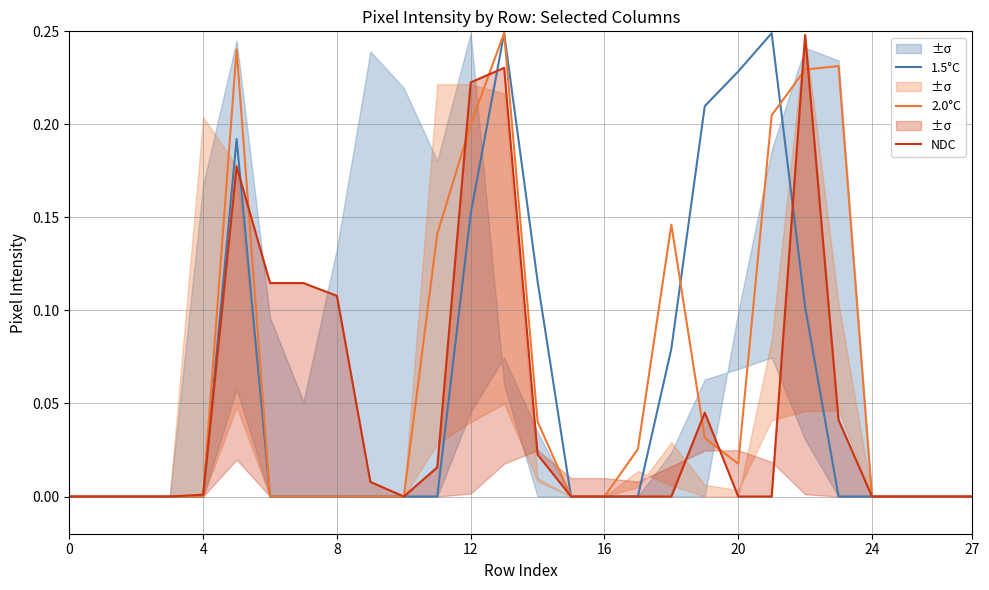

At which category does the chart reach its peak across all series?

13